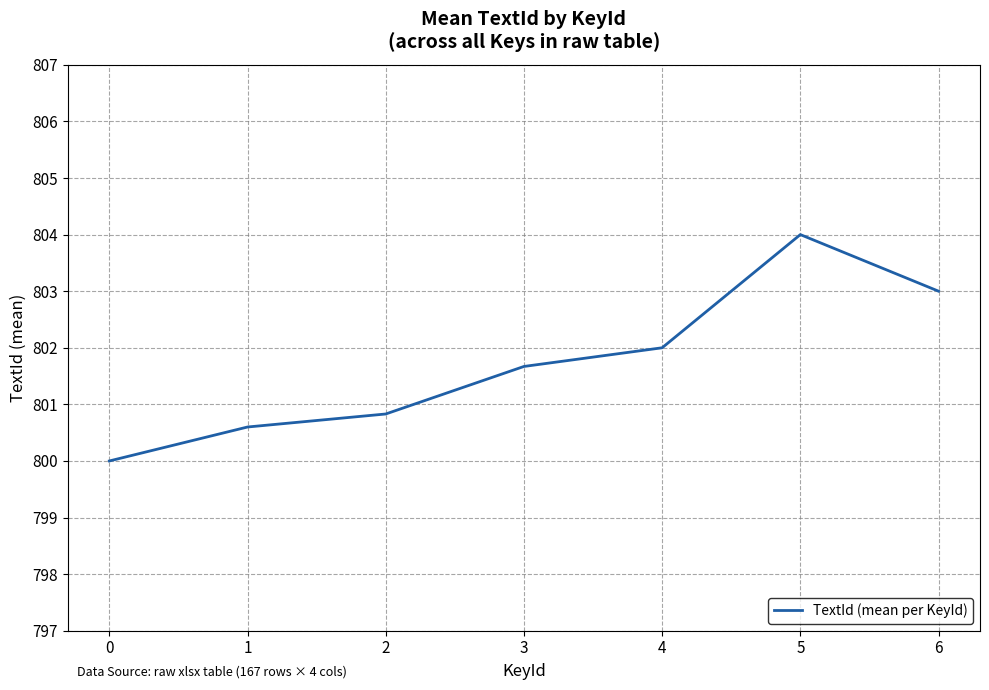

At which category does the data reach its first local peak?

5